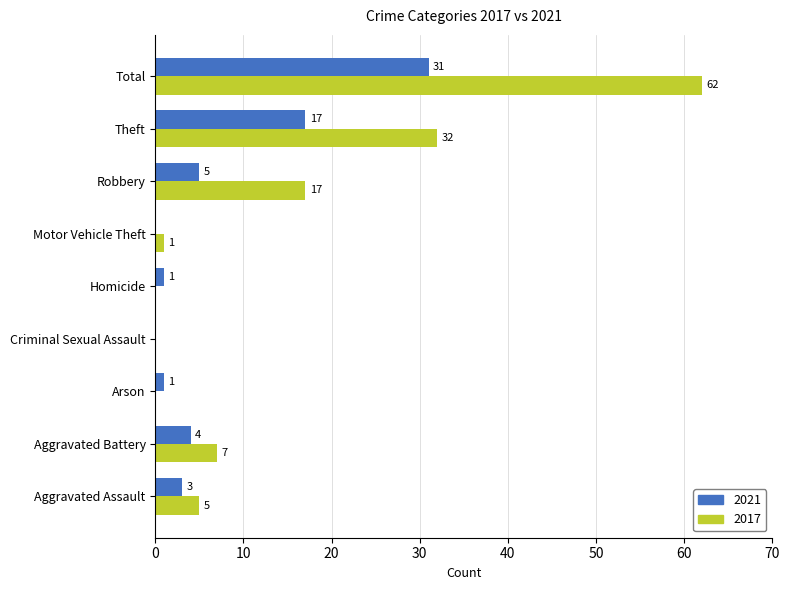

What is the spread (max minus min) of values at Theft?

15